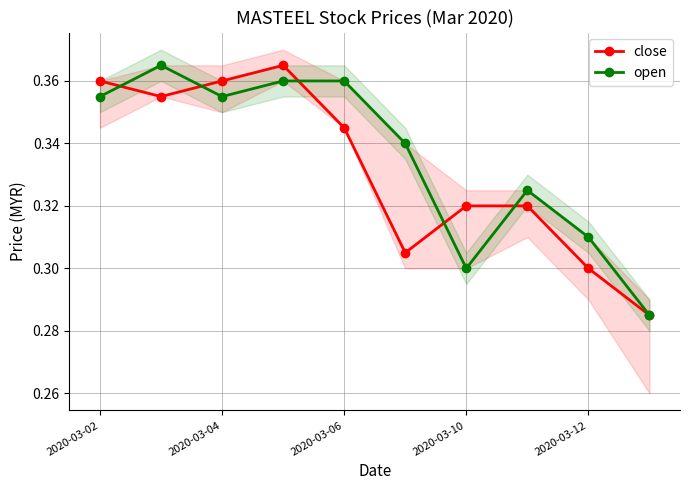

What is the sum of all close values?

3.3